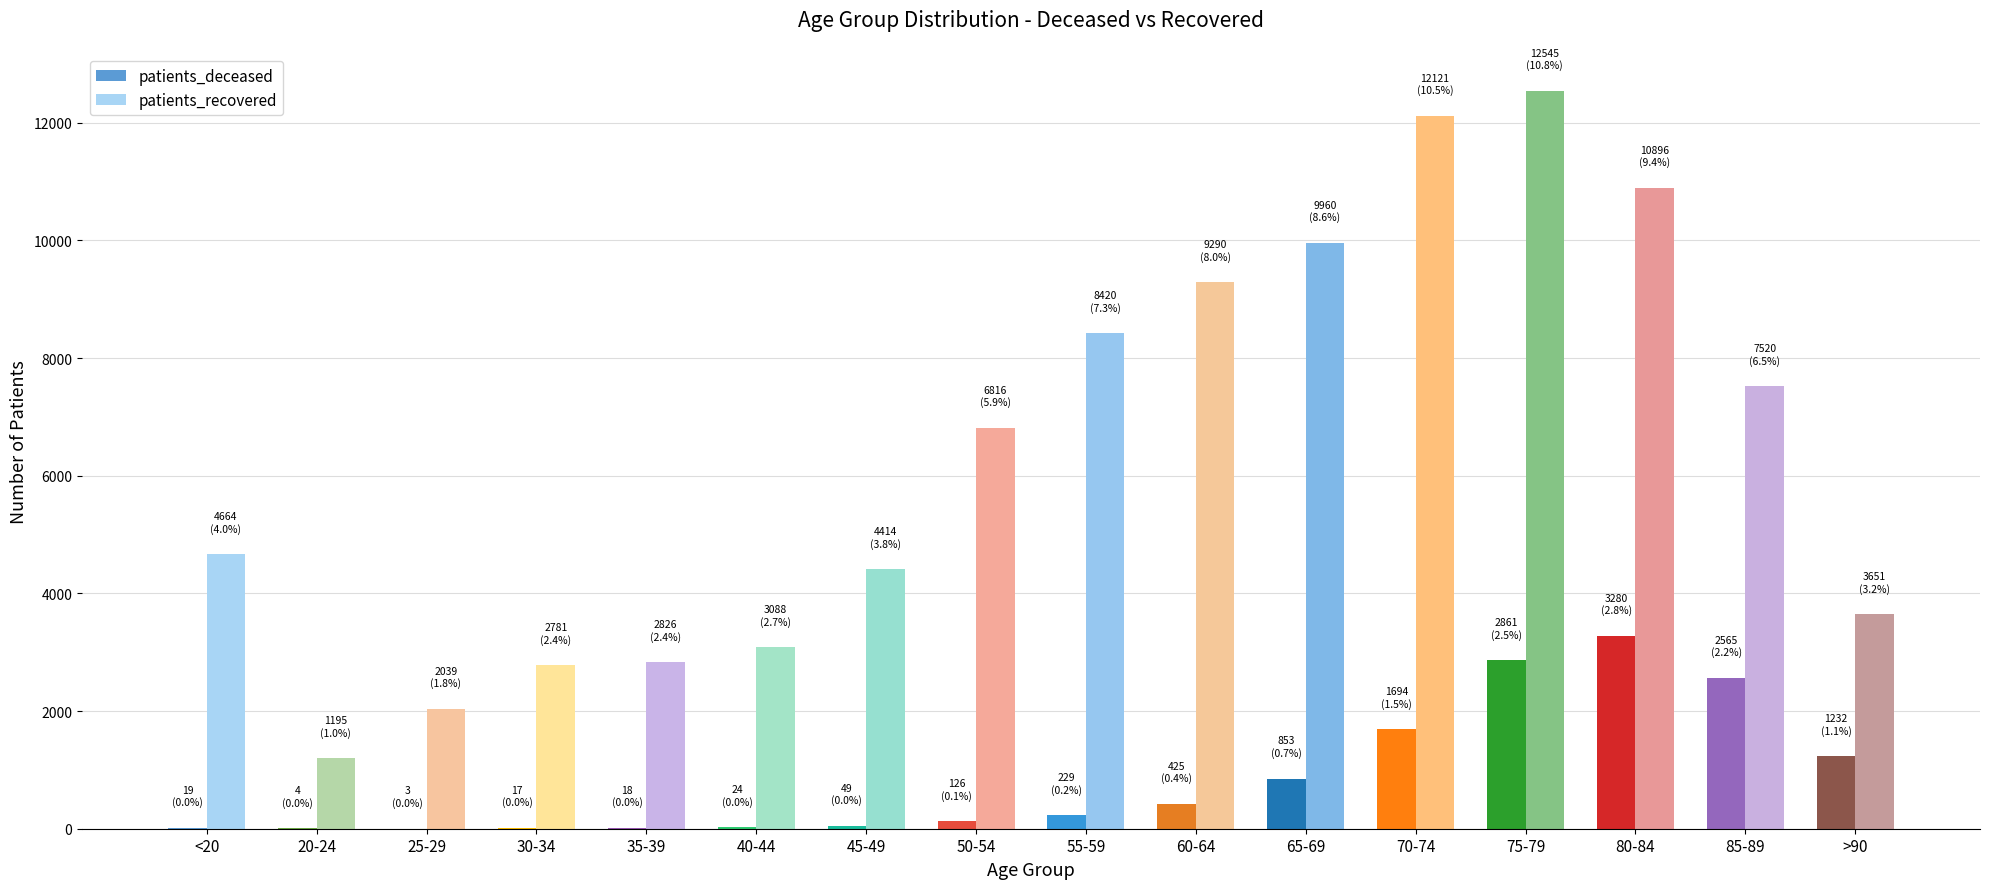

What is the label of the 10th bar from the left?

60-64